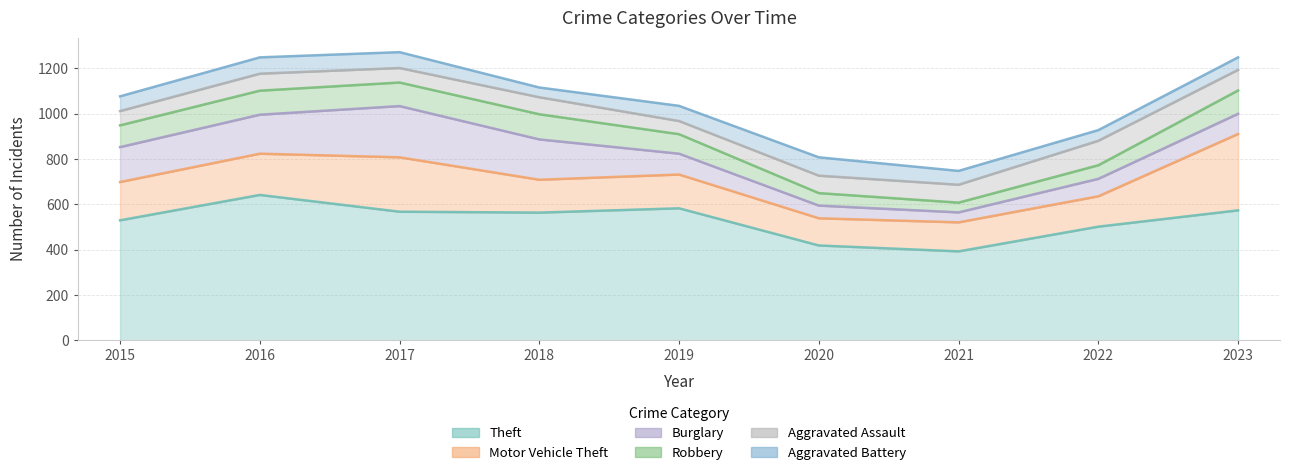

True or false: Robbery and Burglary cross at least once.

True